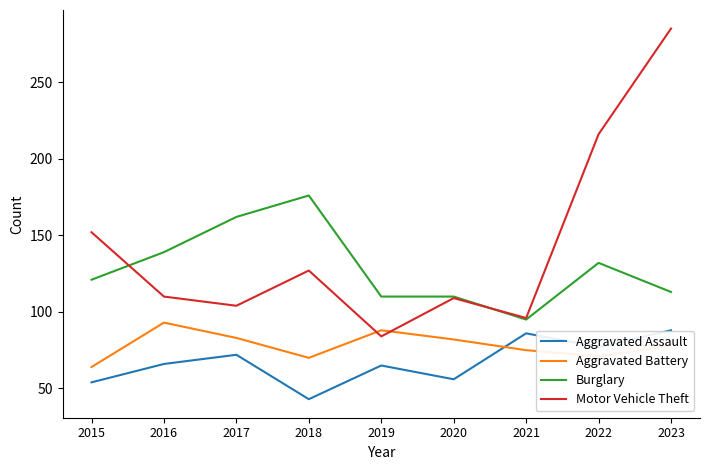

True or false: Burglary and Aggravated Battery intersect in this chart.

False